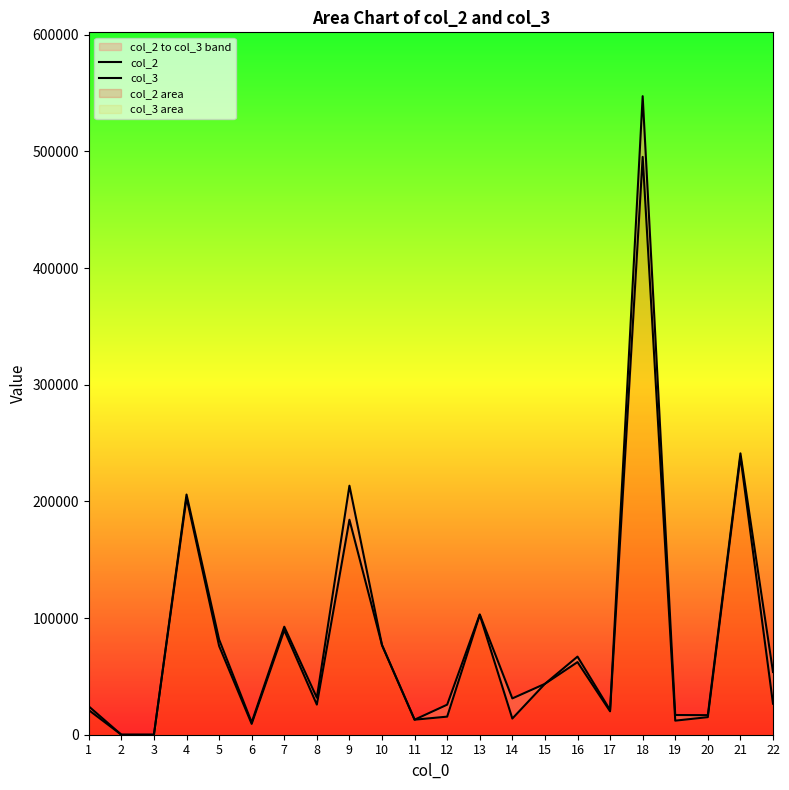

The col_2 series shows 495243.0 at 18. True or false?

True